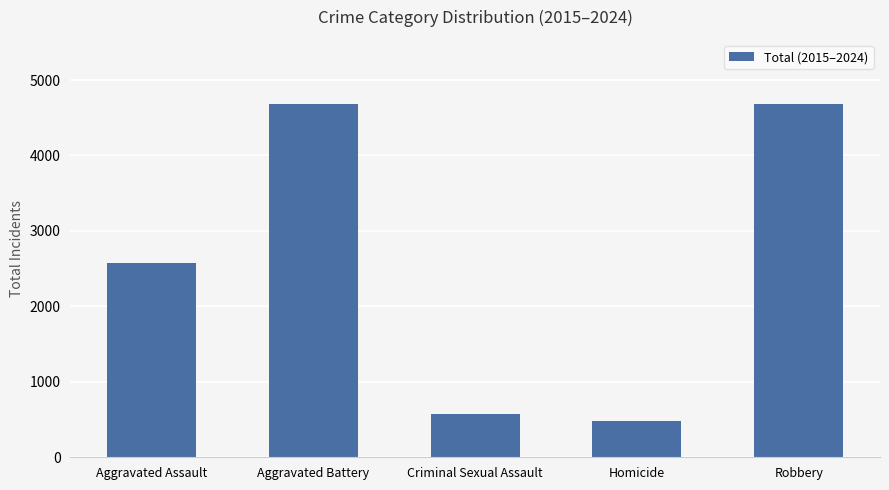

What is the smallest value displayed?

475